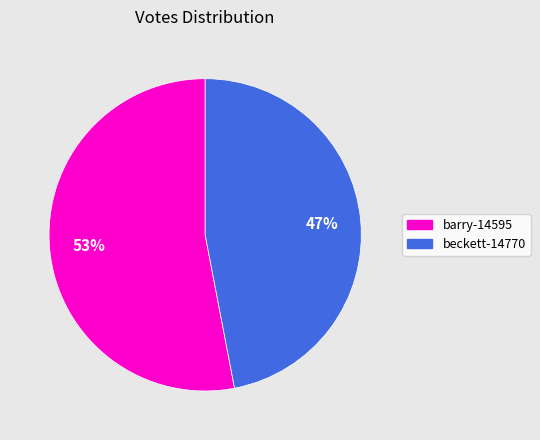

Count the number of slices in the pie.

2